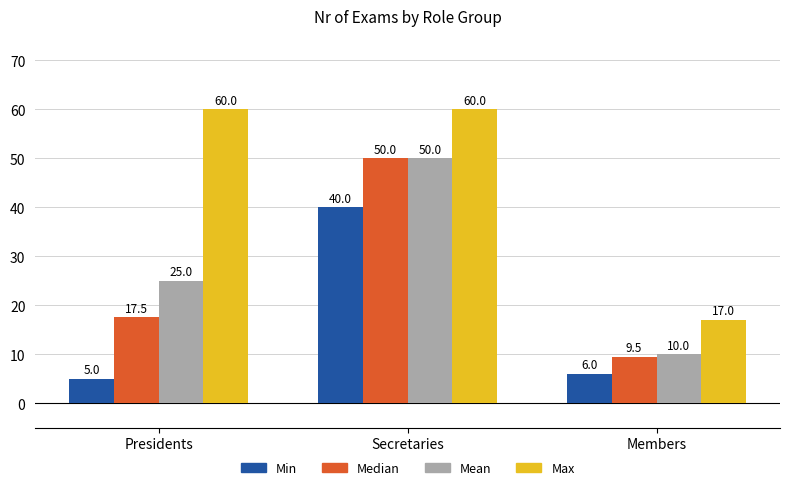

What is the smallest value displayed?

5.0